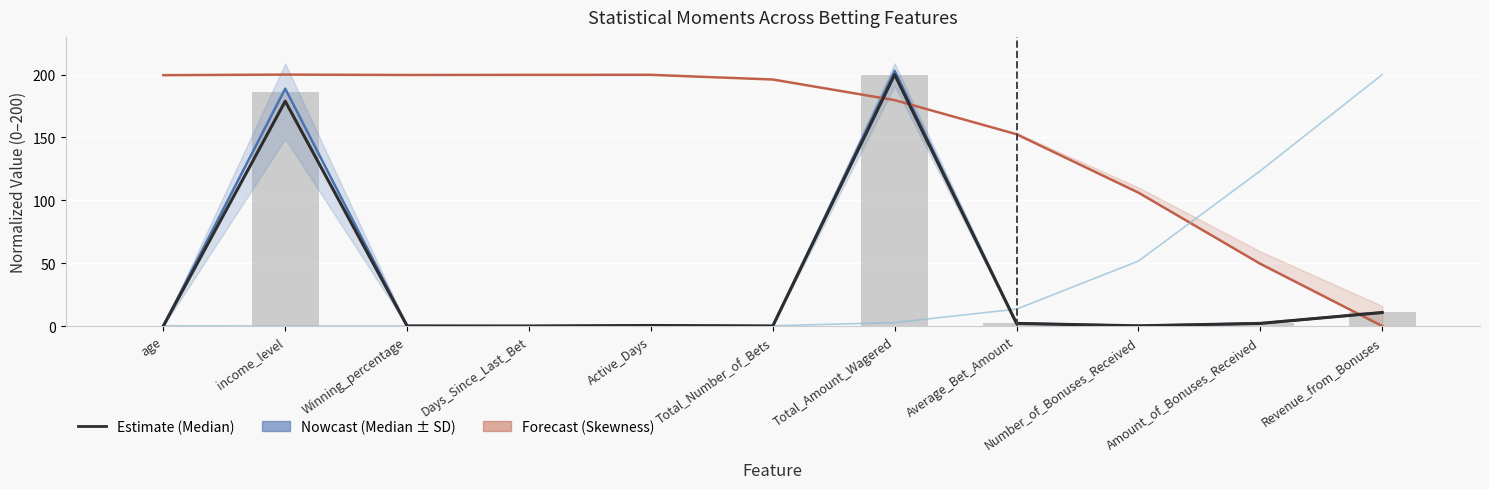

How many data points in Median are above 0?

10